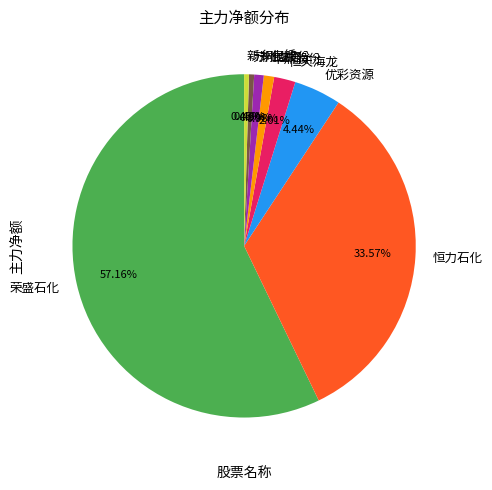

What is the ratio of the value at 荣盛石化 to the value at 恒天海龙?

28.4